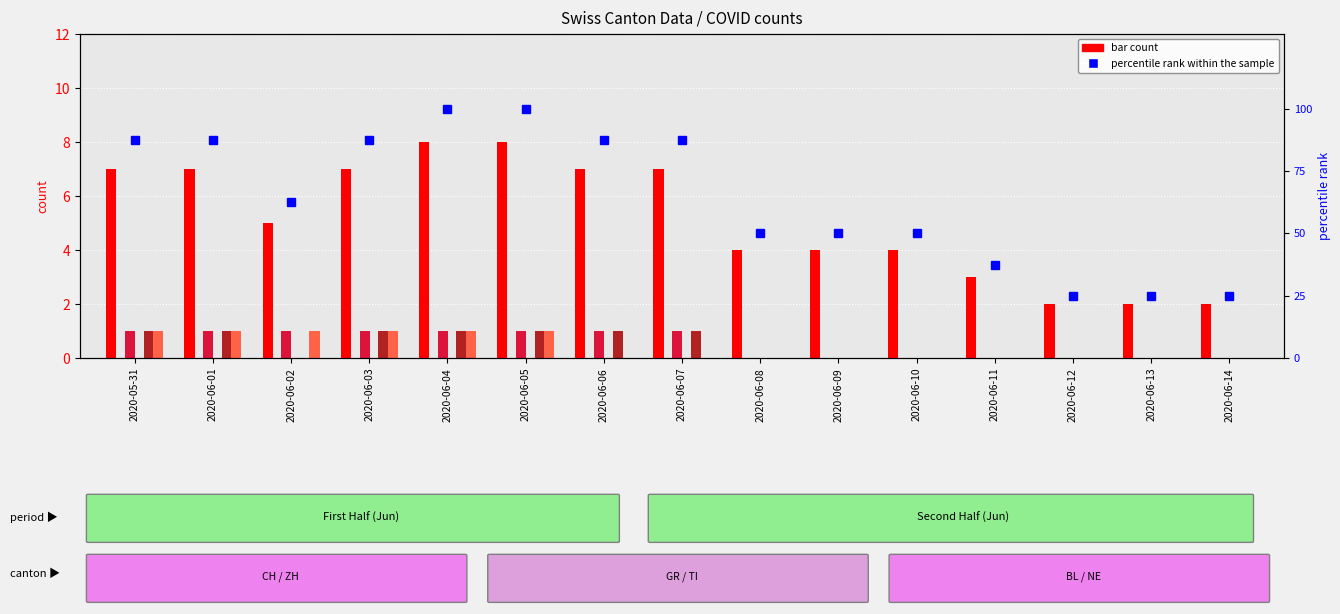

At which category is the sum across all series the highest?

2020-06-04